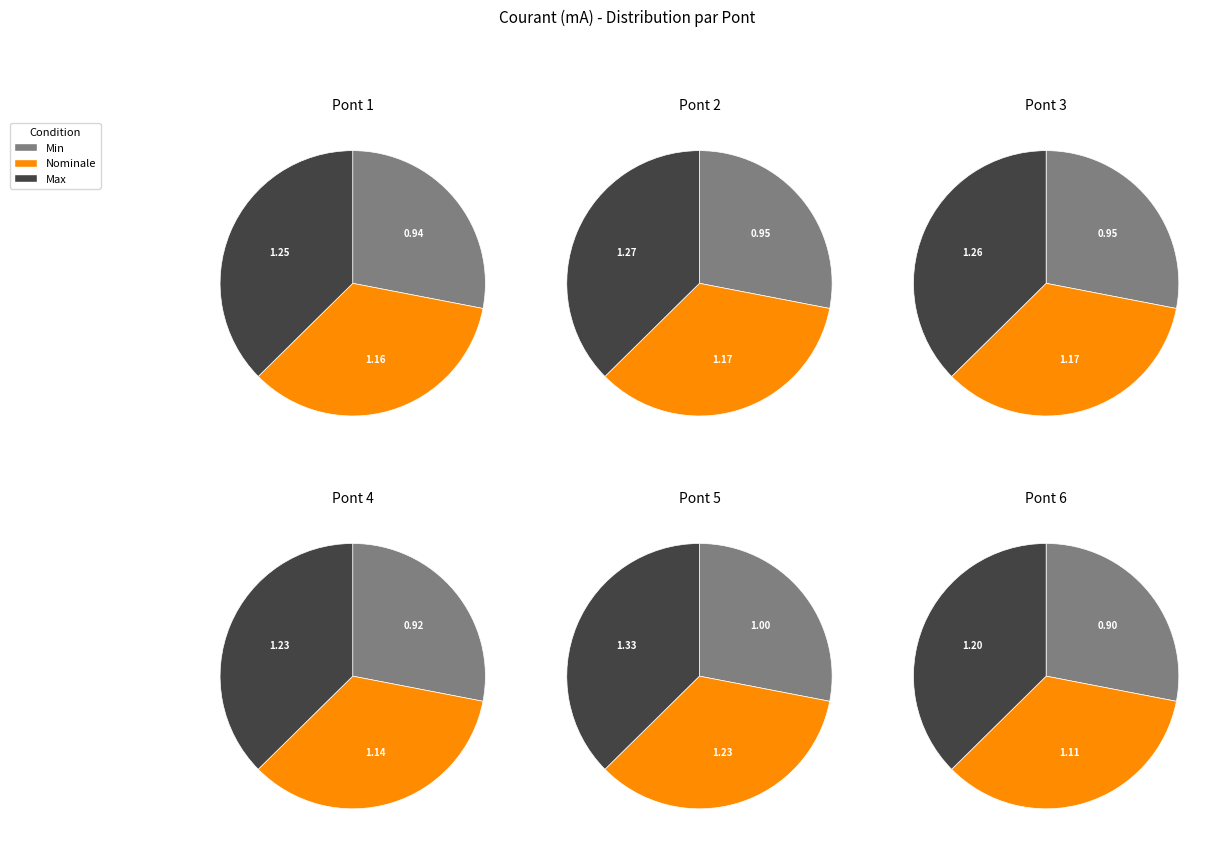

How much of the chart is everything except Pont 1 Min?

95.4%